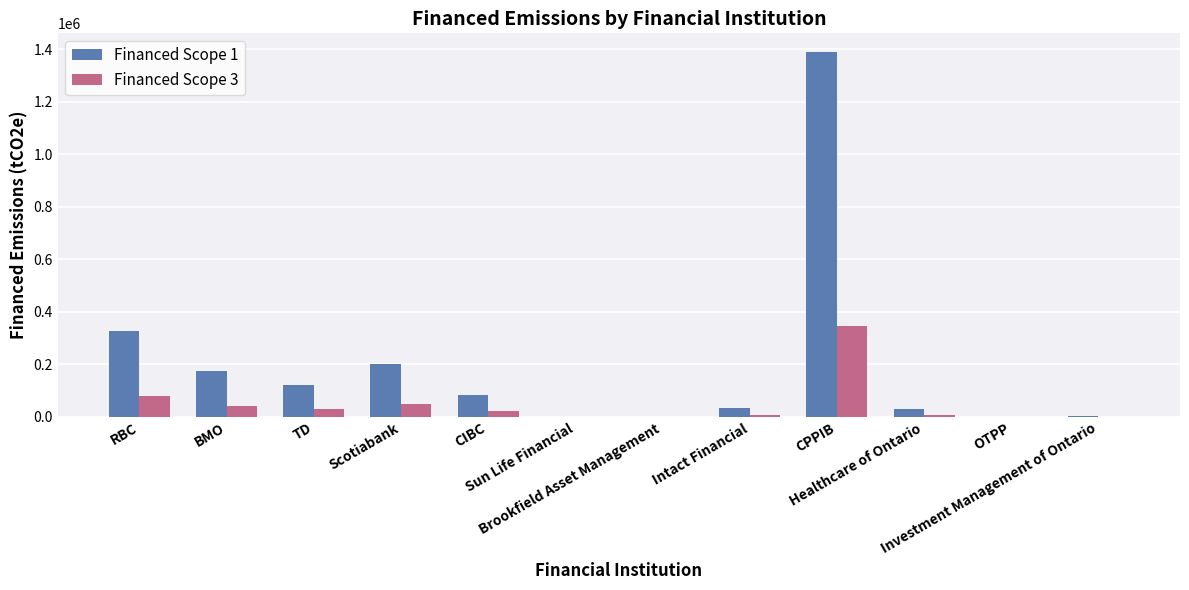

Which series has the largest total across all categories?

Financed Scope 1